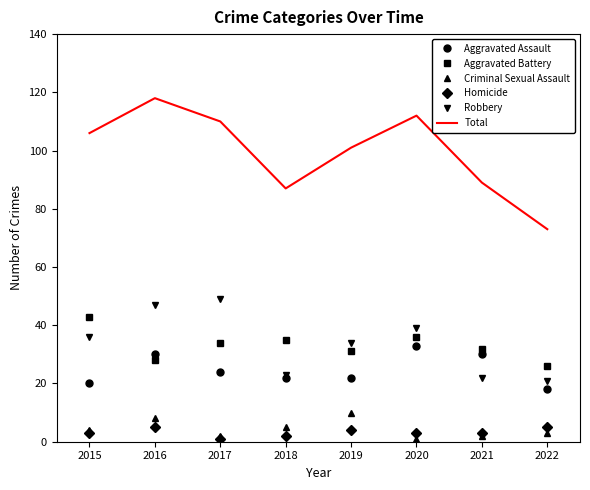

True or false: Criminal Sexual Assault and Aggravated Battery cross at least once.

False